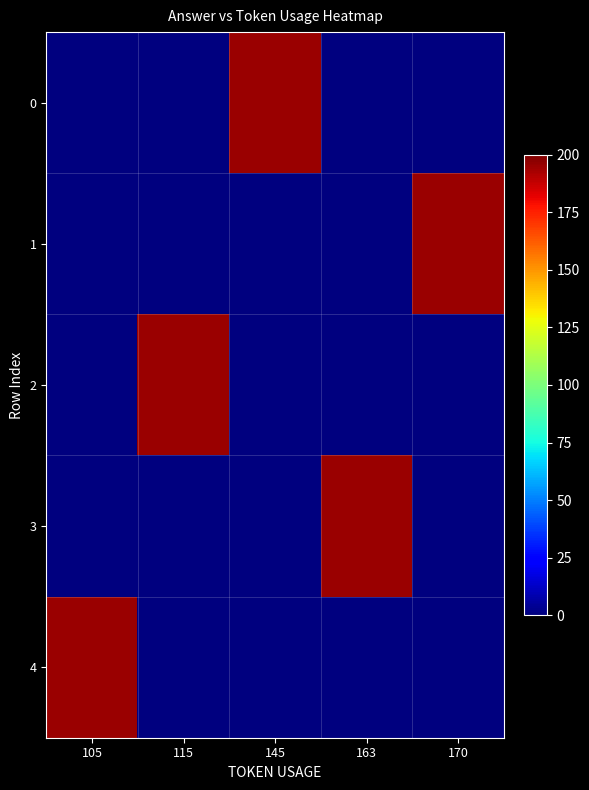

What is the total value across all series at 170?

195